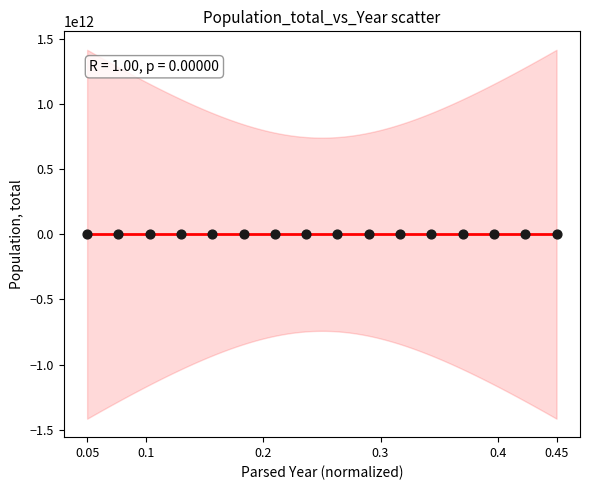

What is the range of Y values (max minus min)?

15999882